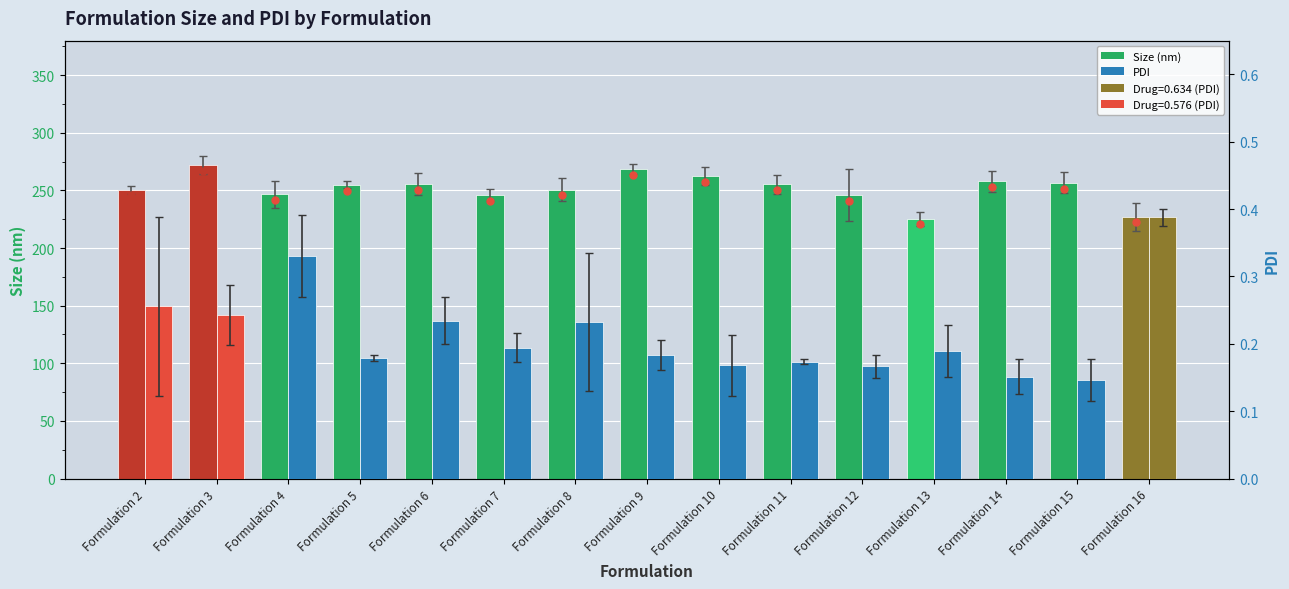

Which series changed the most between Formulation 9 and Formulation 15?

Size (nm)